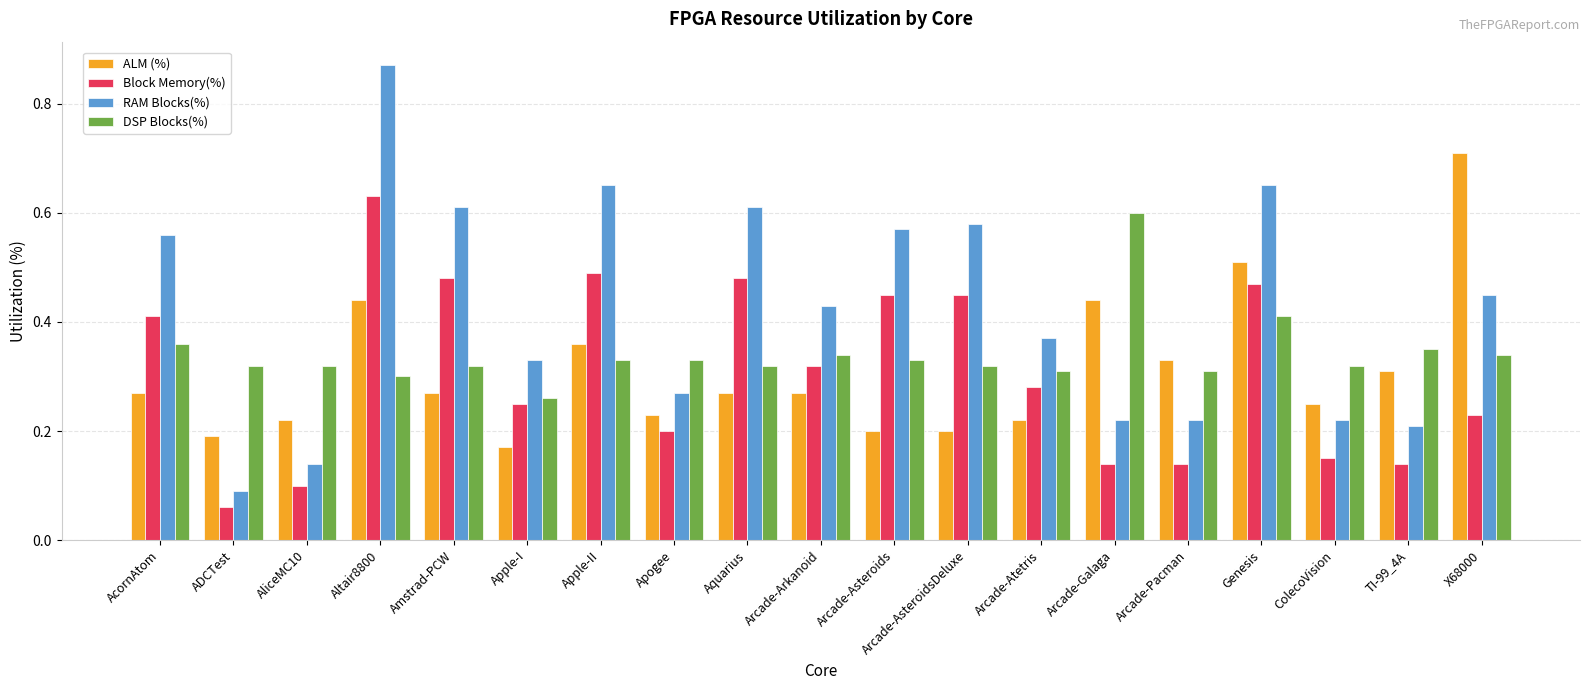

How many distinct data groups are displayed?

4